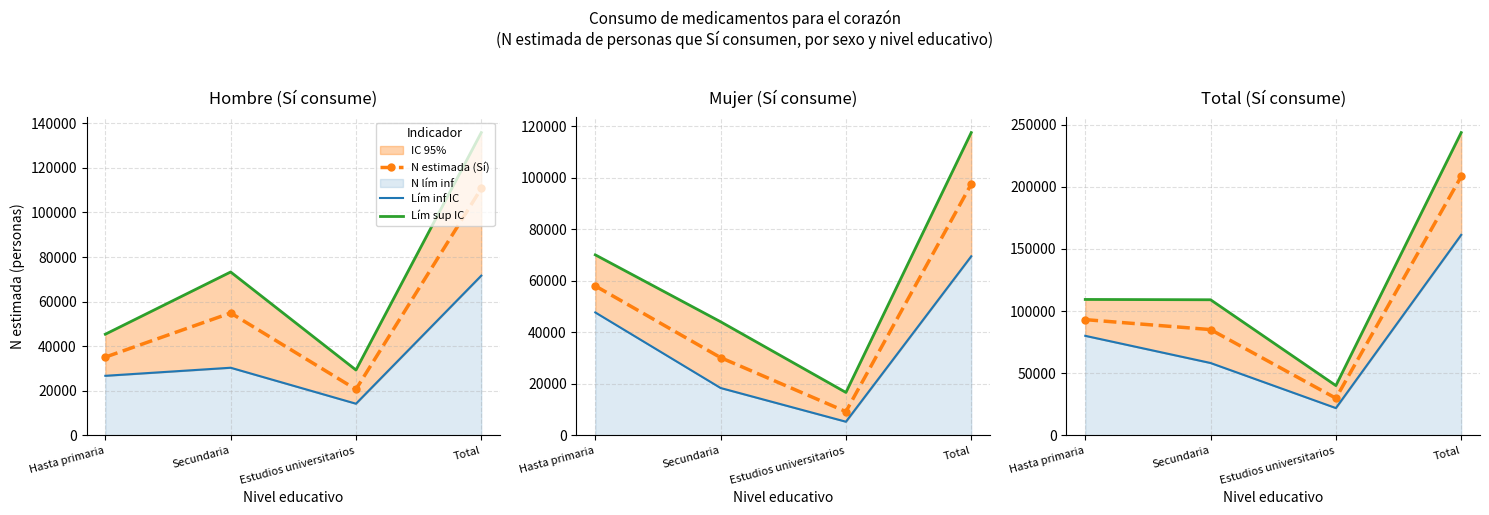

True or false: N estimada (Sí) and Lím inf IC intersect in this chart.

False